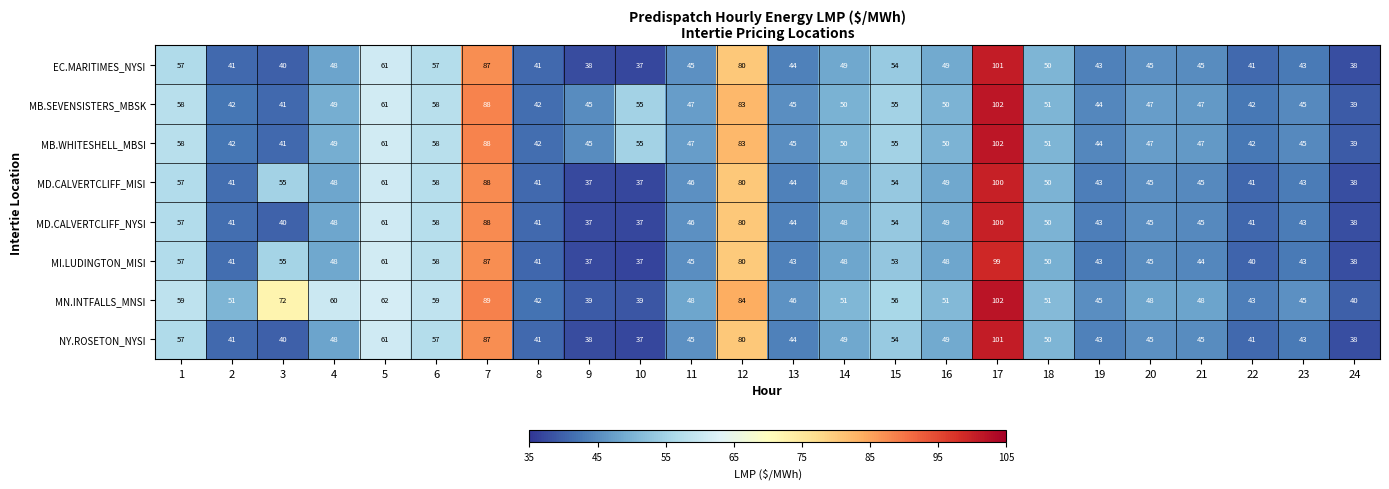

True or false: MI.LUDINGTON_MISI has a value of 26 at 2.

False